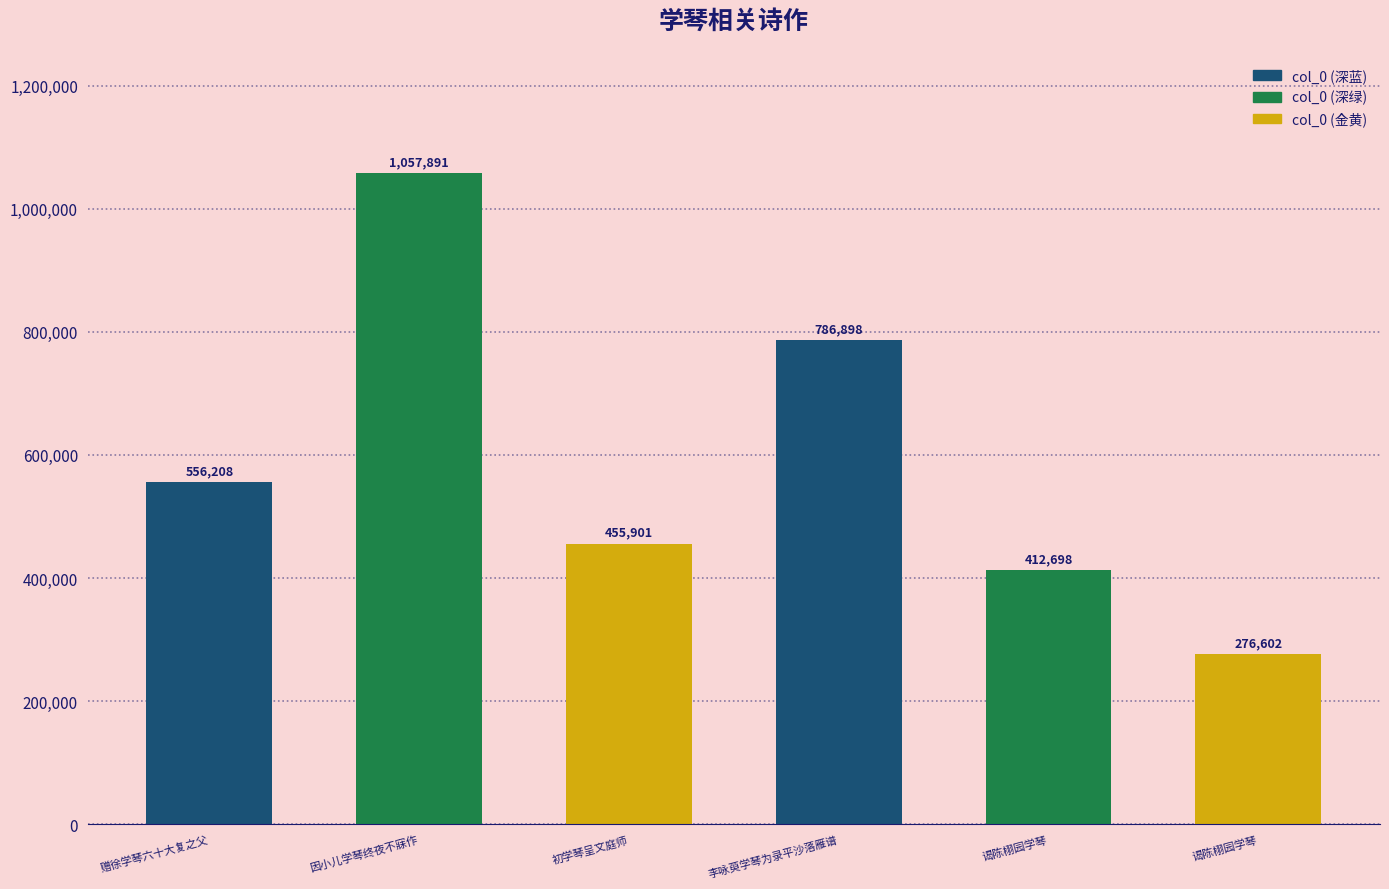

Count the number of data series in this chart.

1